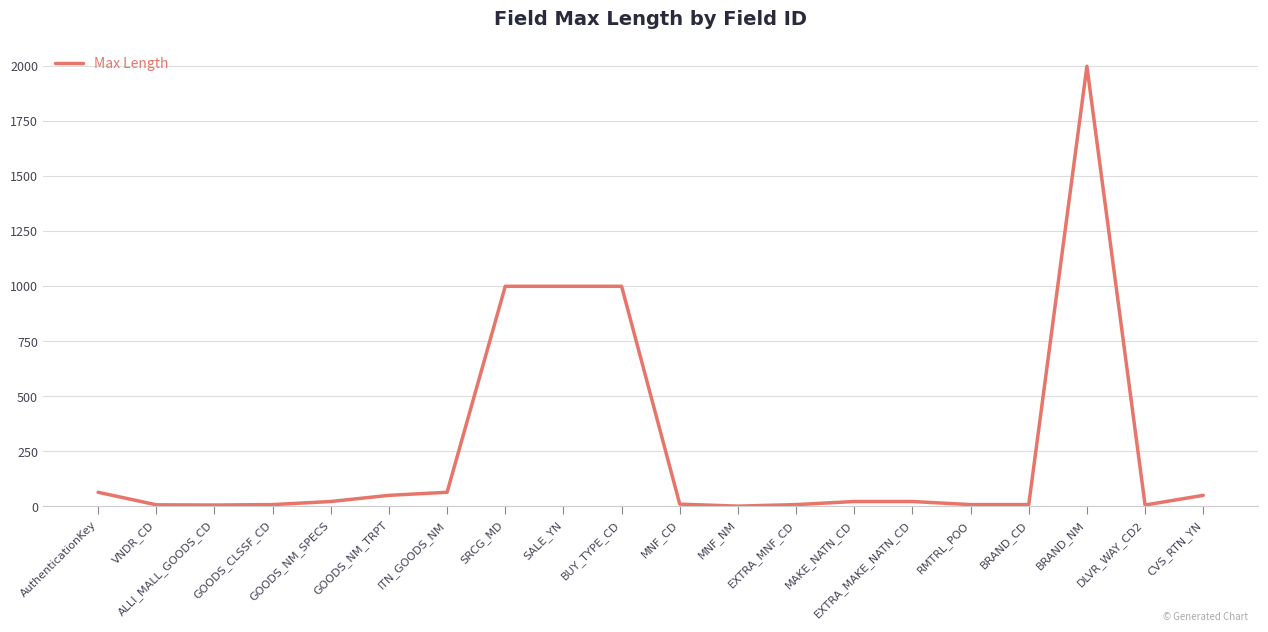

How many distinct data groups are displayed?

1